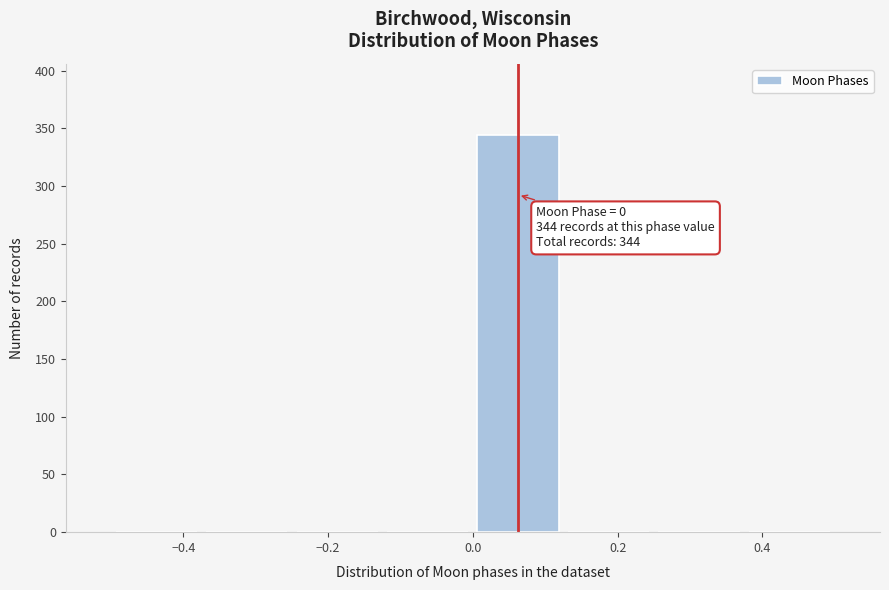

Over which range of the x-axis is the bar tallest?

0.000 to 0.125